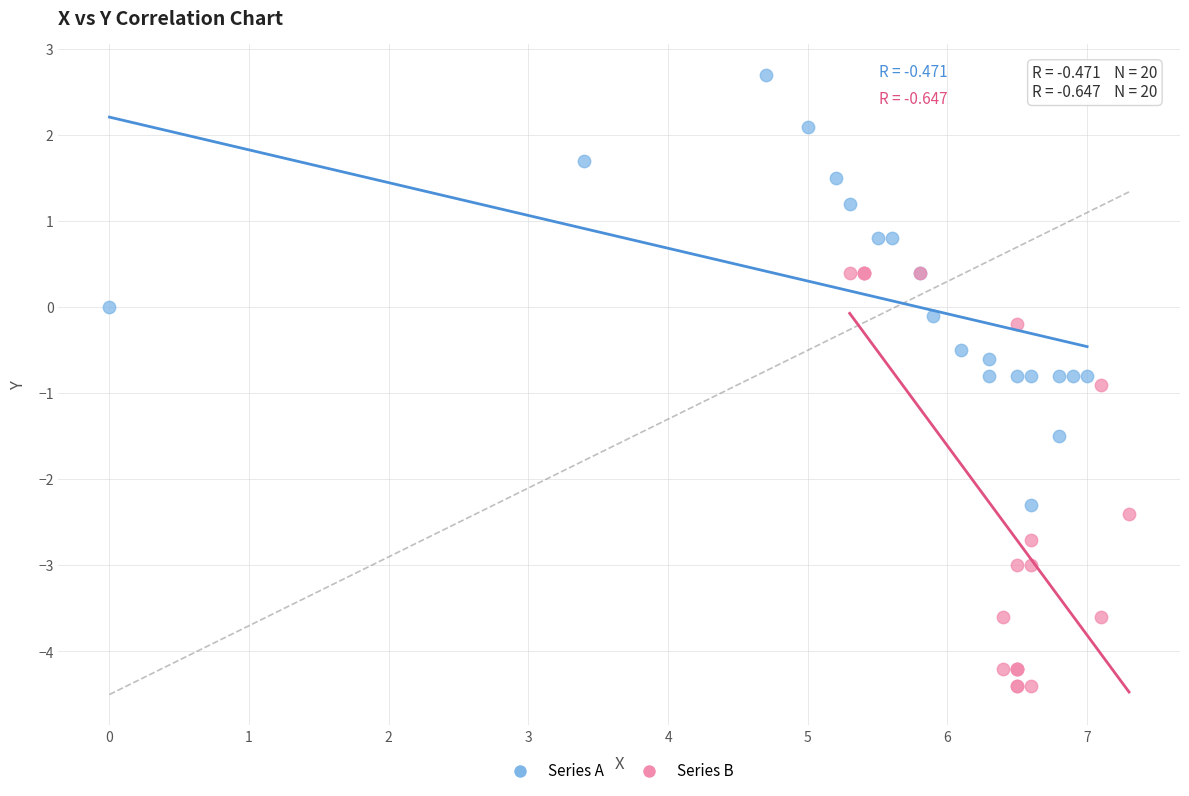

Which series contains the lowest Y value?

Series B